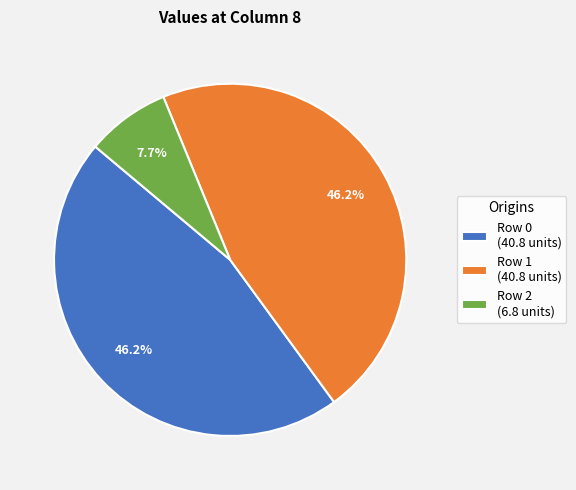

Does Row 2 represent more than half of the total?

No